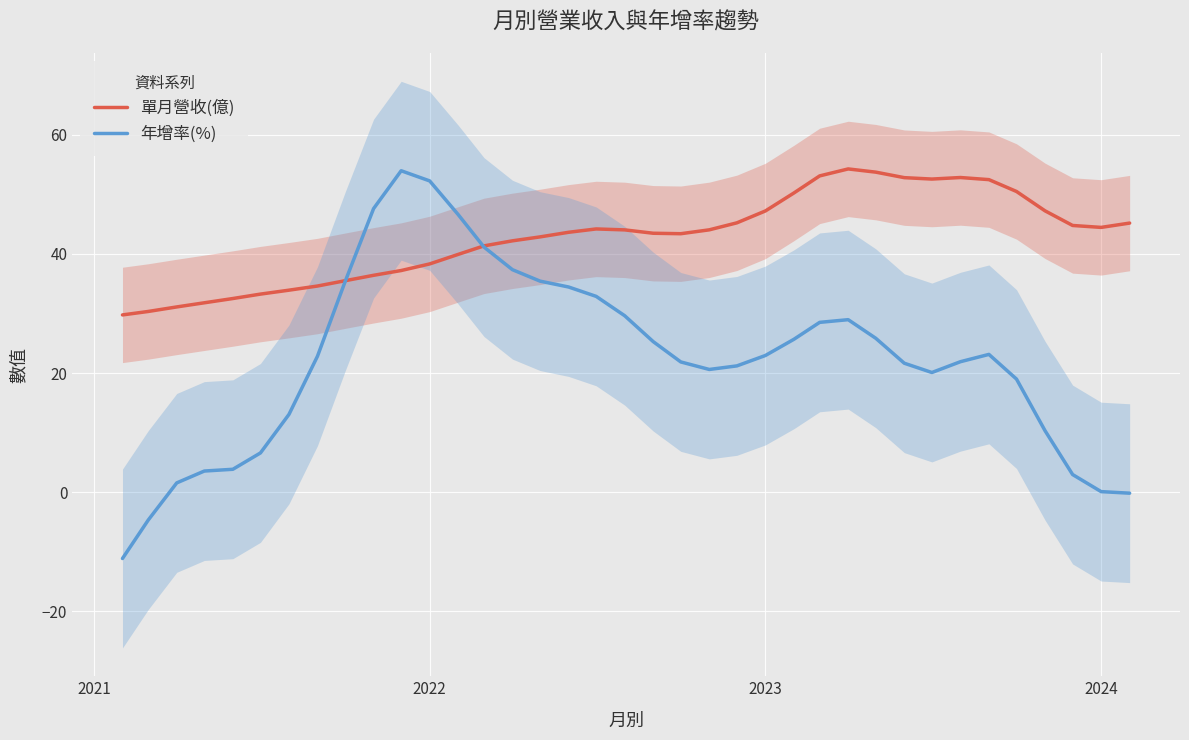

What is the highest value of the 年增率(%) series?

53.9